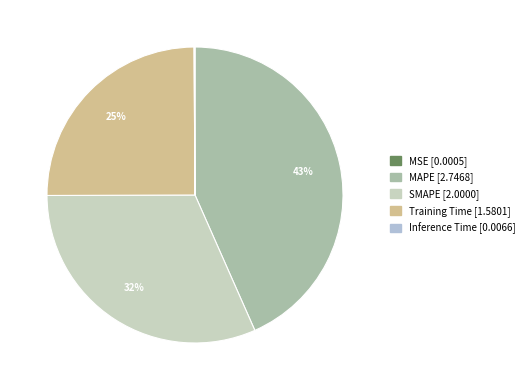

Does MSE represent more than half of the total?

No